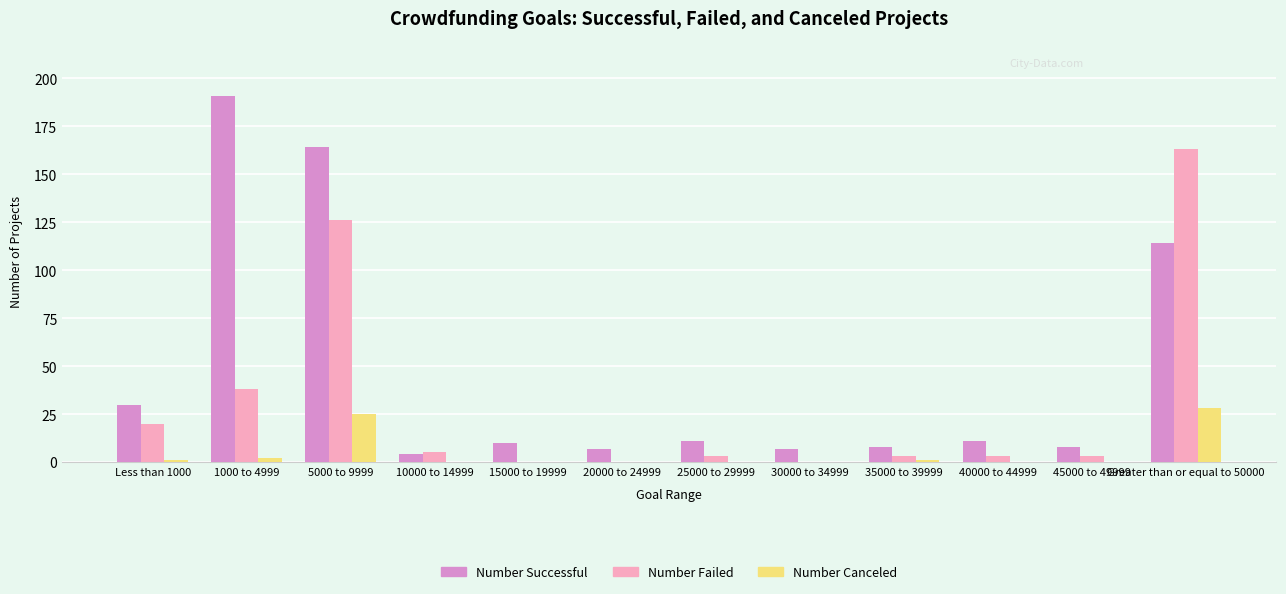

The Number Failed series shows 221 at Greater than or equal to 50000. True or false?

False